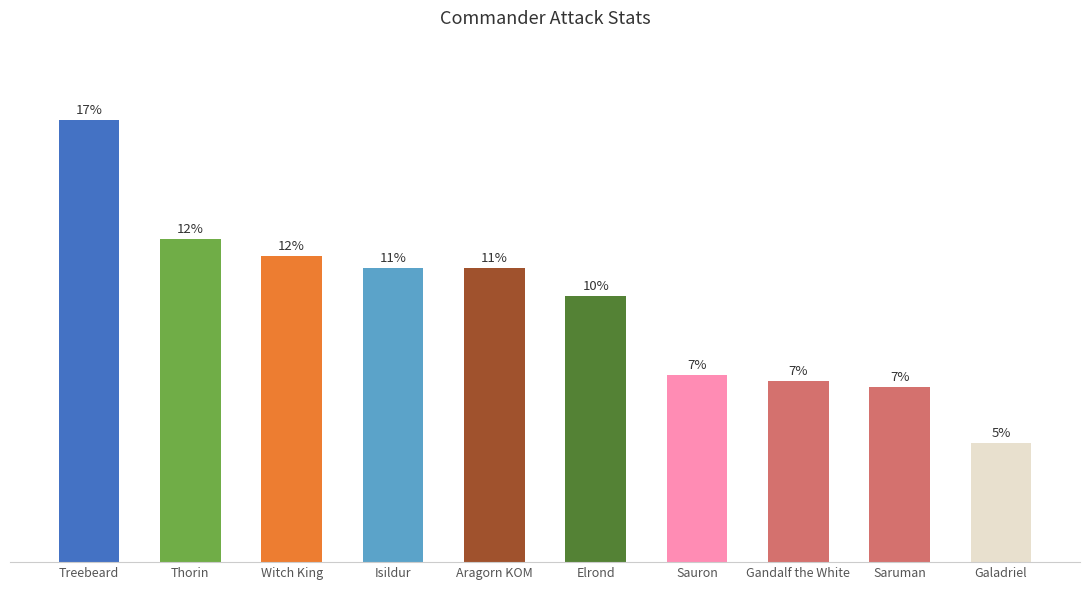

Are the bars horizontal?

No